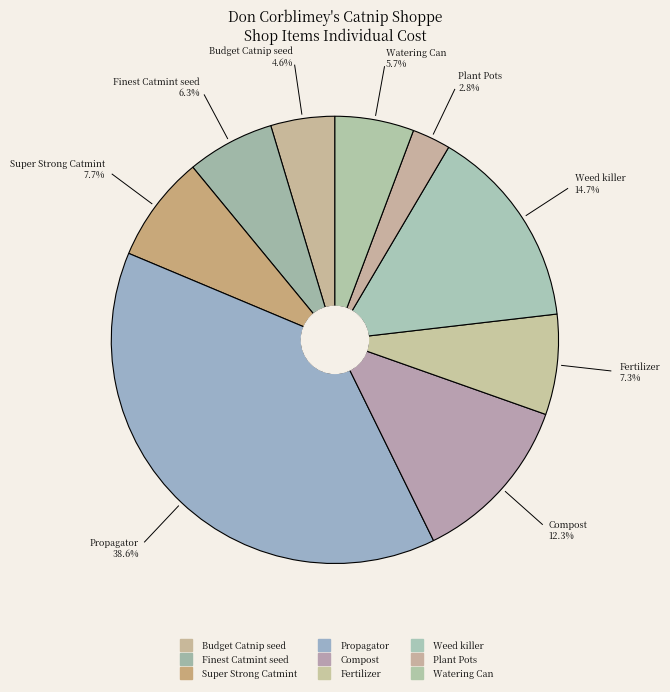

Is the sum of Compost and Budget Catnip seed greater than half?

No